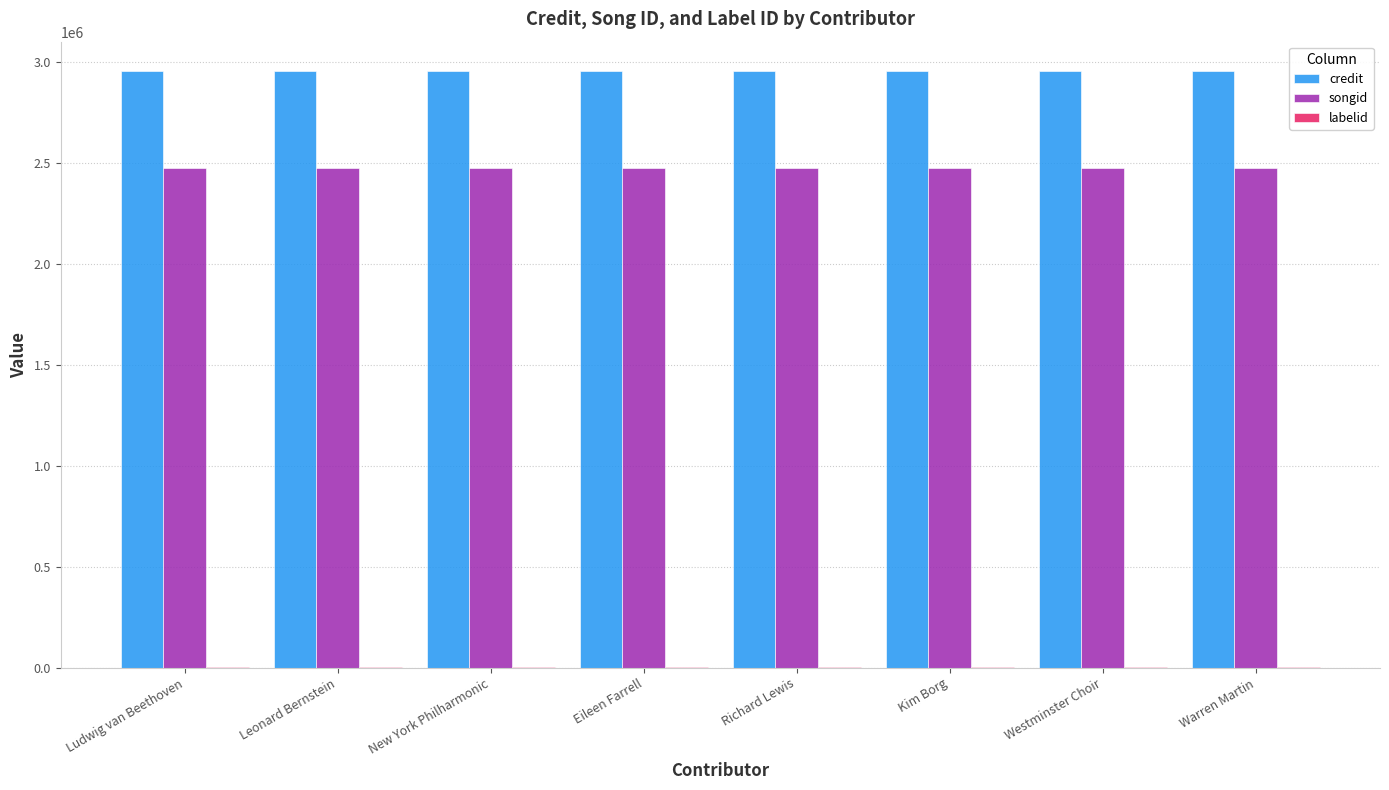

The songid series shows 2475665 at Ludwig van Beethoven. True or false?

True